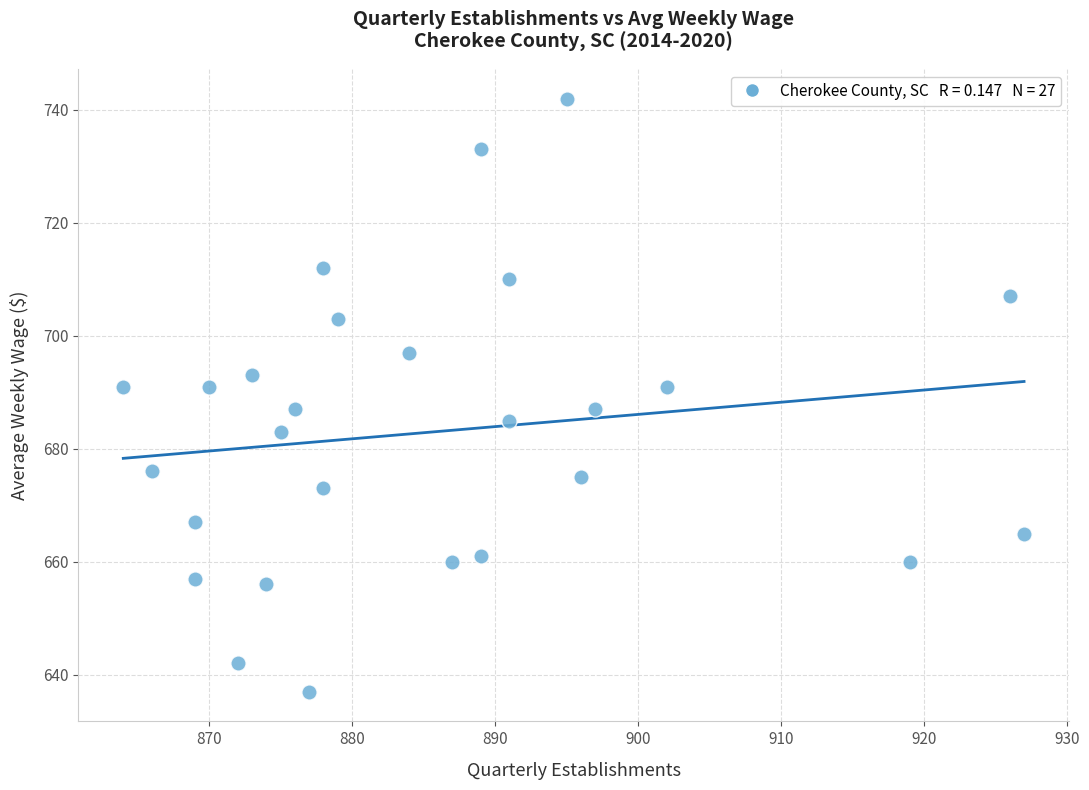

What is the range of X values (max minus min)?

63